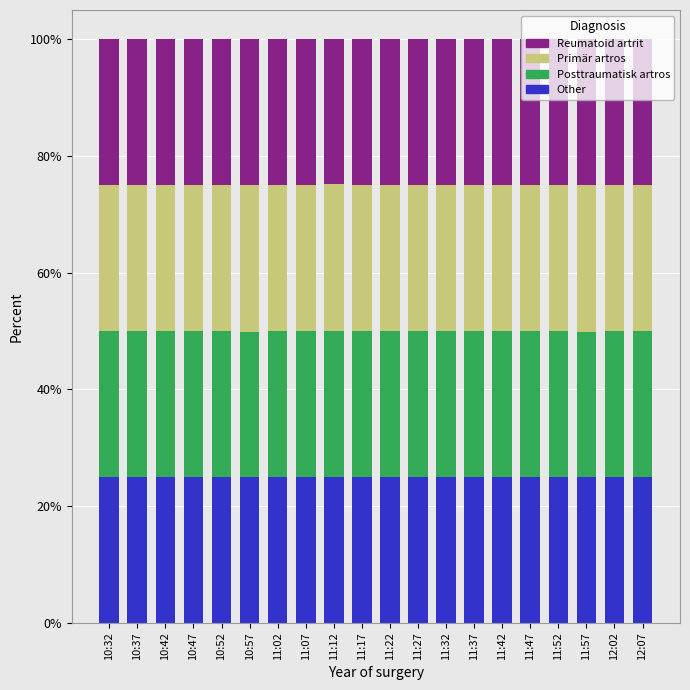

What is the total value across all series at 11:22?

100.0